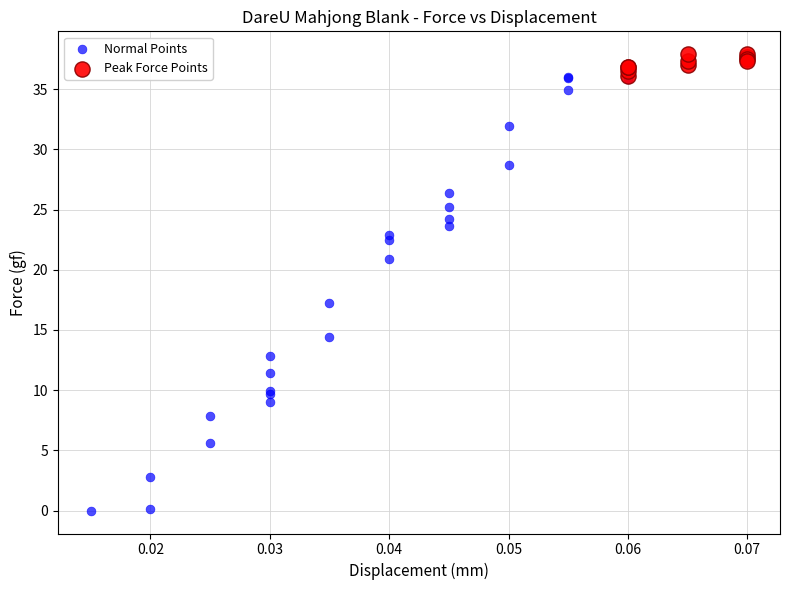

Which series reaches the maximum Y coordinate?

Peak Force Points